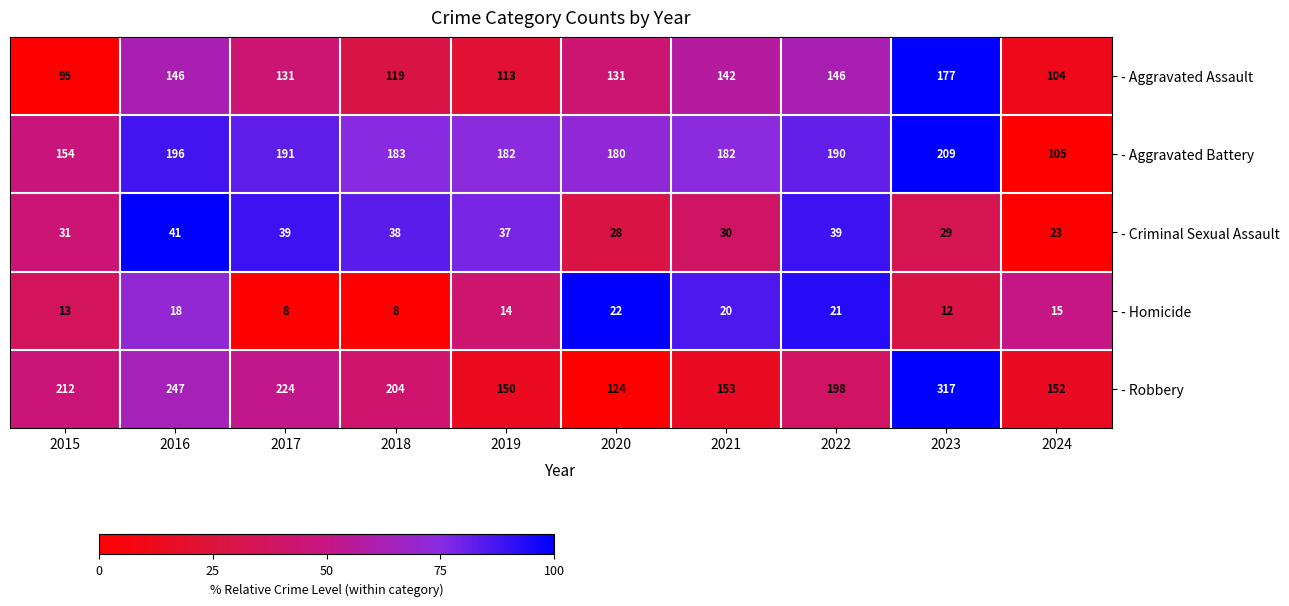

List the series in order of their peak value, lowest first.

- Homicide, - Criminal Sexual Assault, - Aggravated Assault, - Aggravated Battery, - Robbery